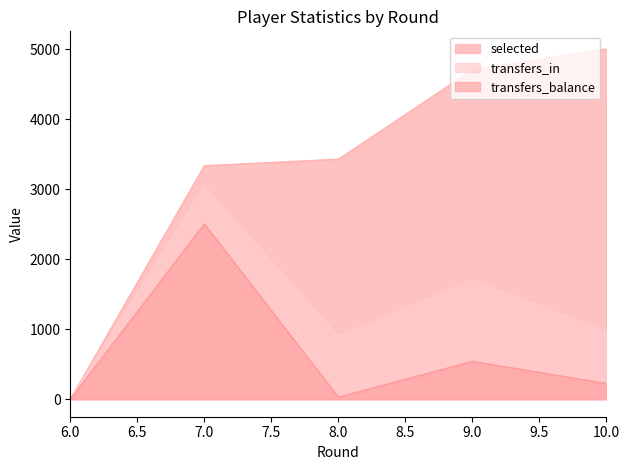

Which series has the largest total across all categories?

selected